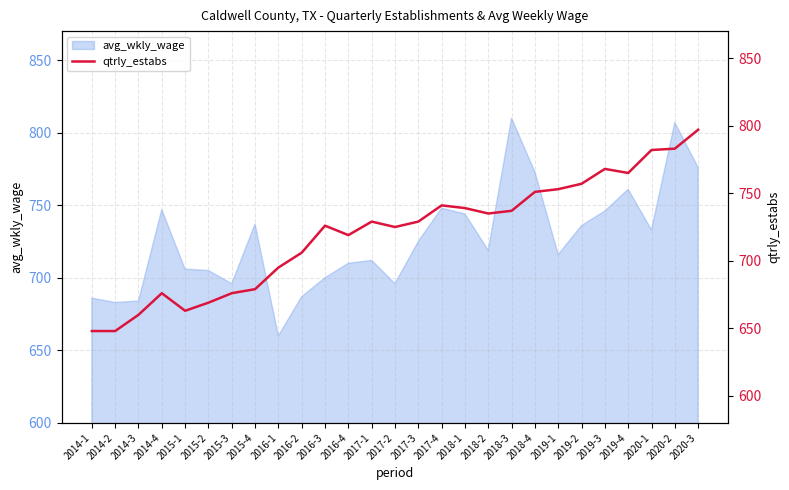

What value does the data have at 2017-4, to the nearest 5?

740